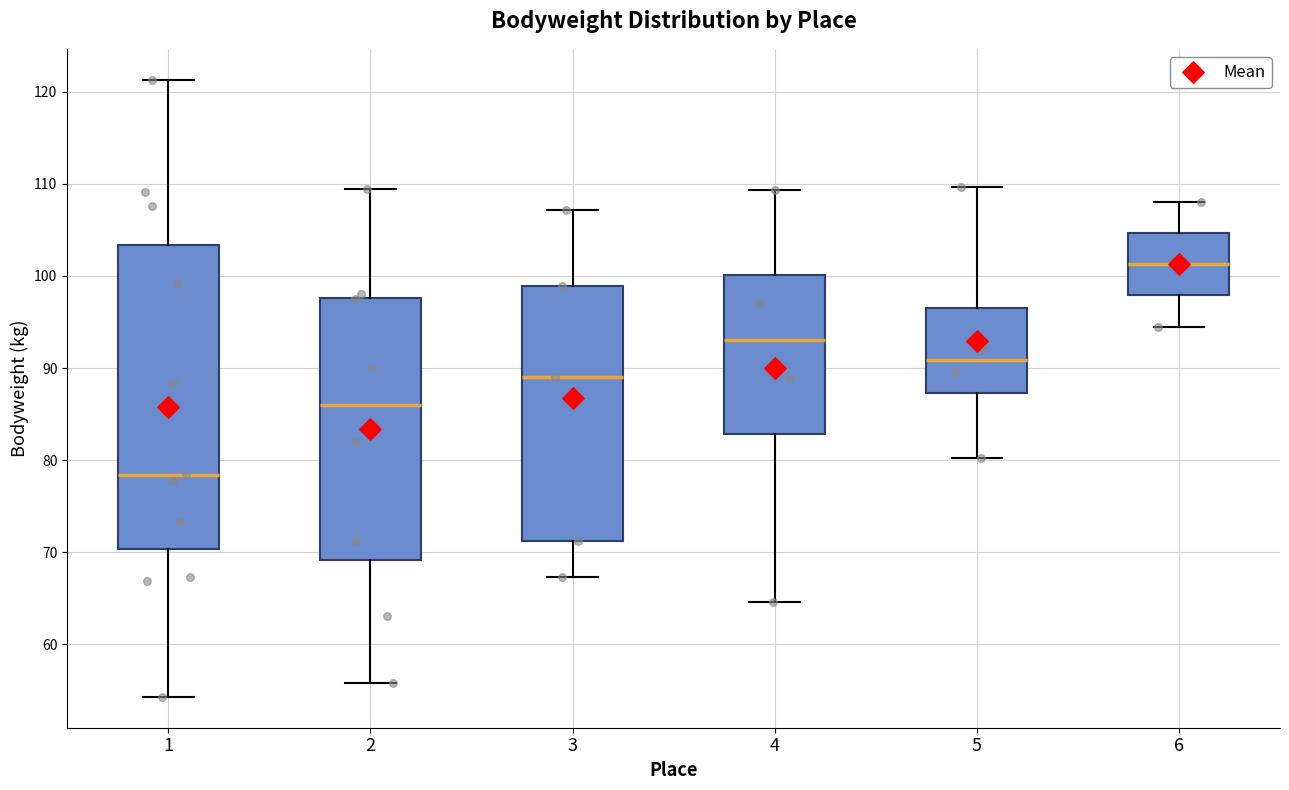

Reading left to right, transcribe this box plot: for each box, give where its median line is, the range the box spans, and where its two whiskers end, as read against the y-axis. The values are not printed on the chart, so give them approximately, as read against the axis.

1: median 78, box 70 to 103, whiskers 54 to 121
2: median 86, box 69 to 98, whiskers 56 to 109
3: median 89, box 71 to 99, whiskers 67 to 107
4: median 93, box 83 to 100, whiskers 65 to 109
5: median 91, box 87 to 97, whiskers 80 to 110
6: median 101, box 98 to 105, whiskers 95 to 108